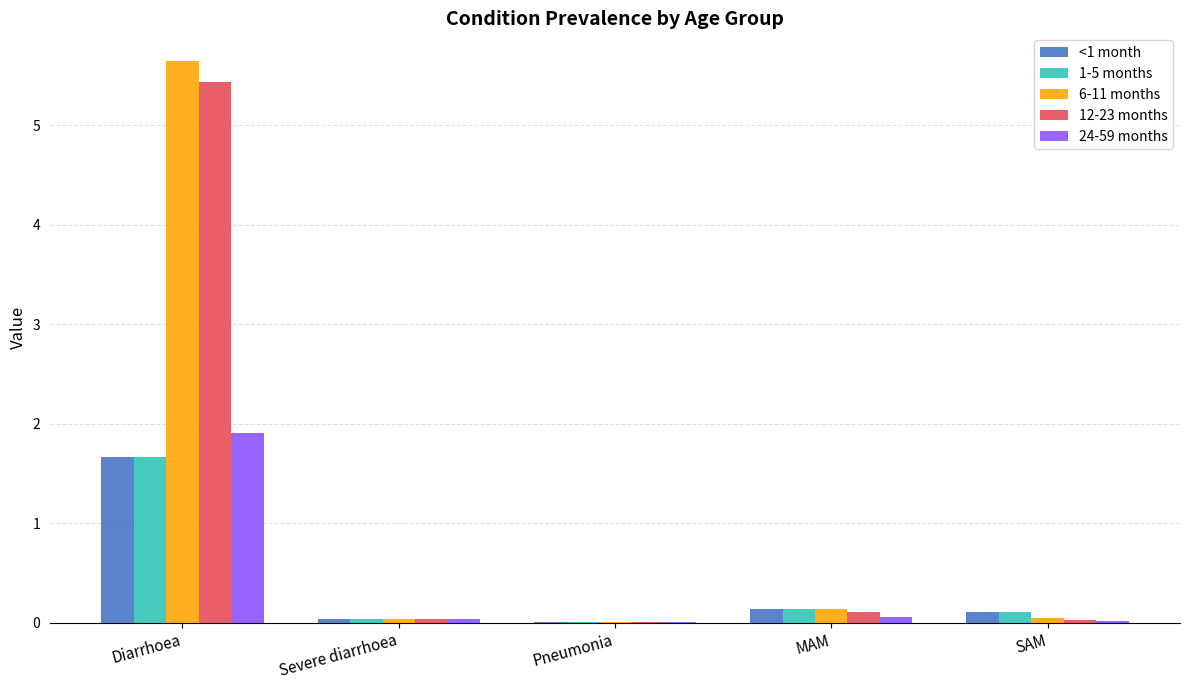

At which category is the sum across all series the highest?

Diarrhoea